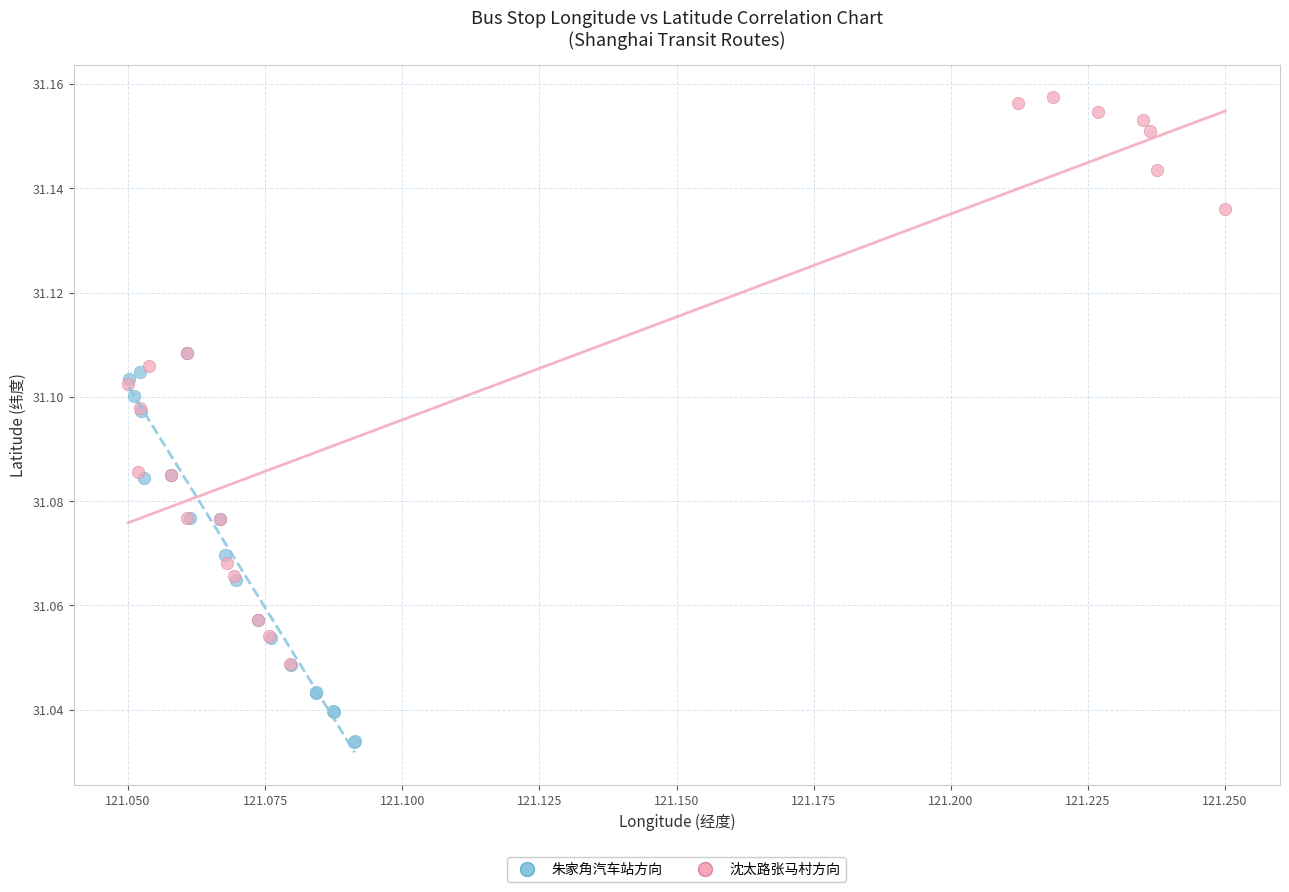

Which series reaches the maximum Y coordinate?

沈太路张马村方向